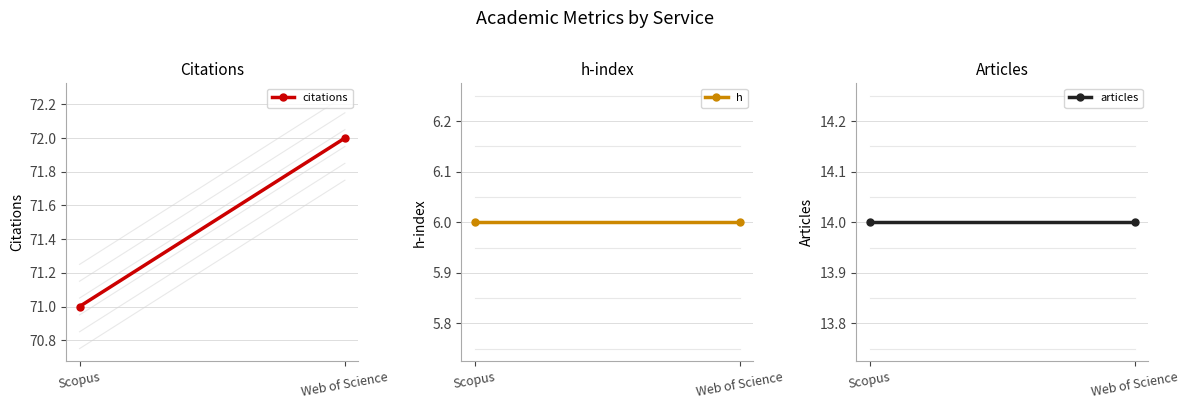

List the labels in order of h value, smallest first.

Scopus, Web of Science